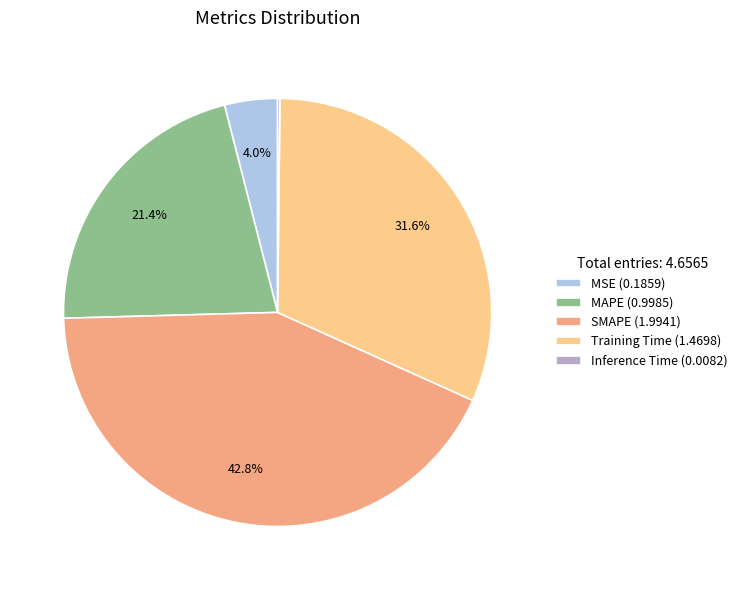

Is there any slice that represents more than half of the pie?

No